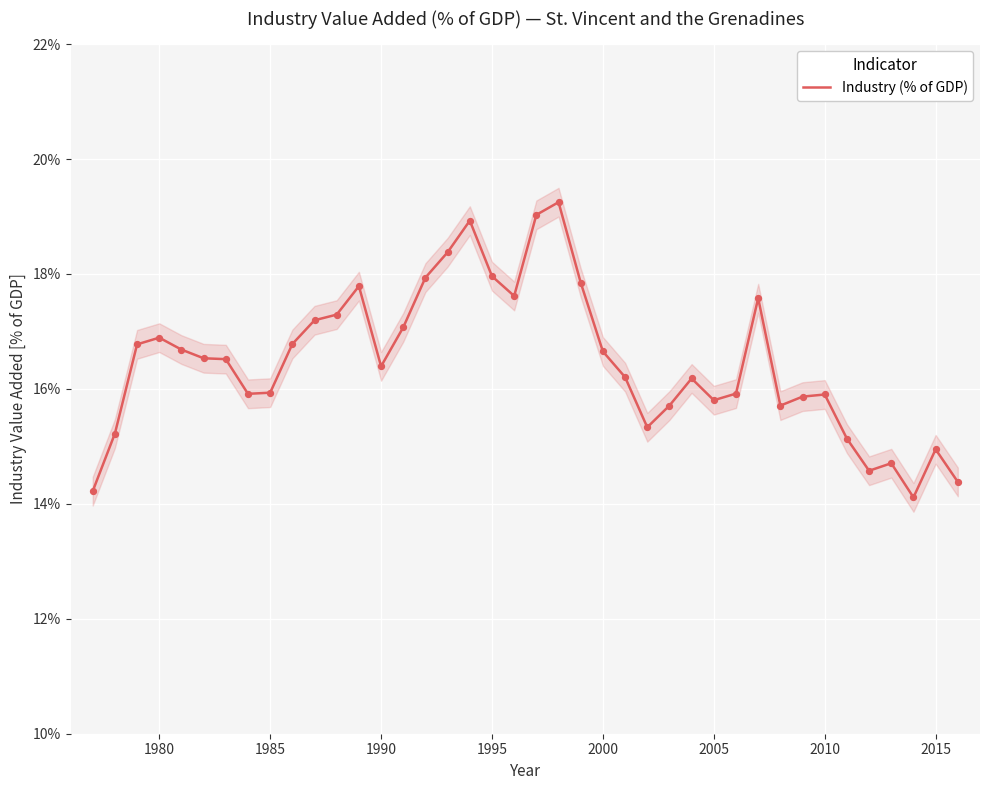

What is the minimum value for Industry (% of GDP)?

14.1